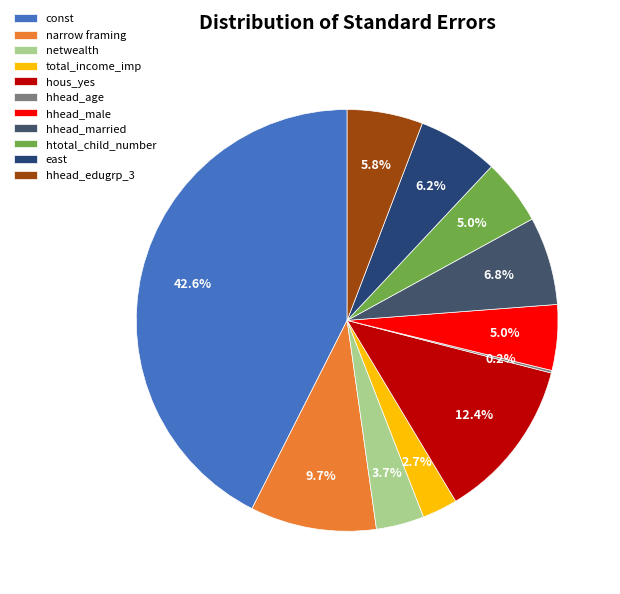

Is it true that hhead_married is 7% of the pie?

True